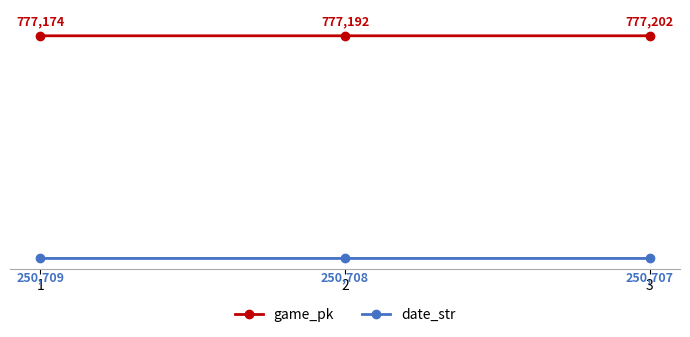

List the labels in order of game_pk value, smallest first.

1, 2, 3